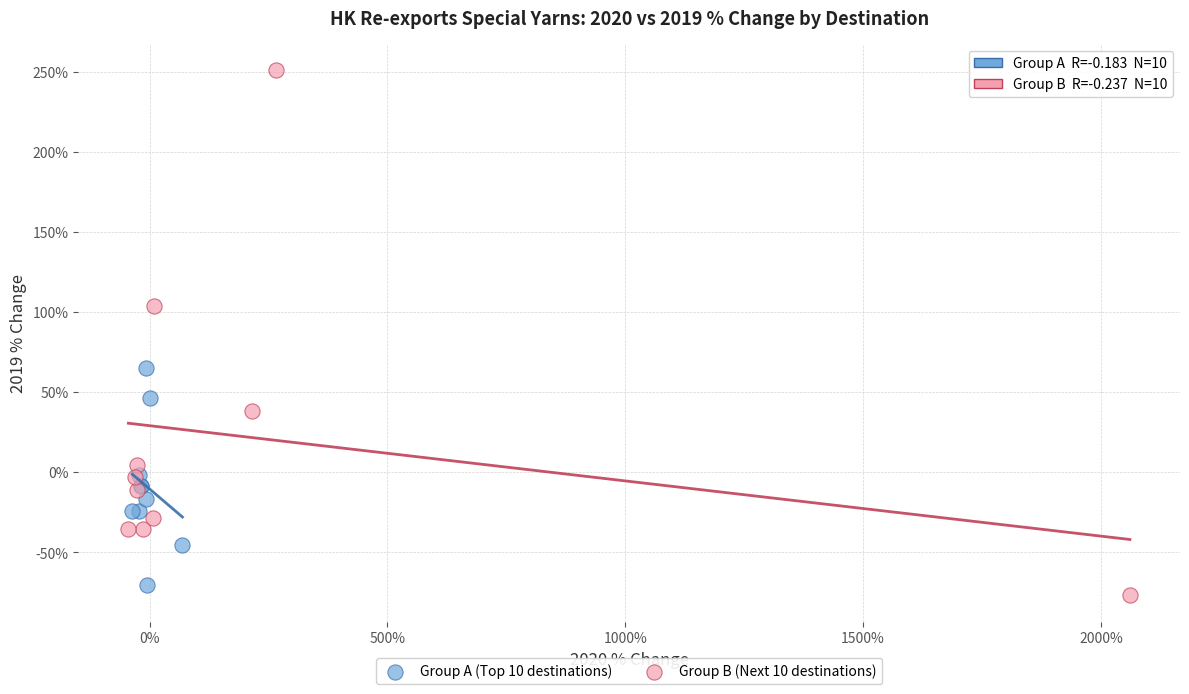

Which series reaches the maximum Y coordinate?

Group B (Next 10 destinations)